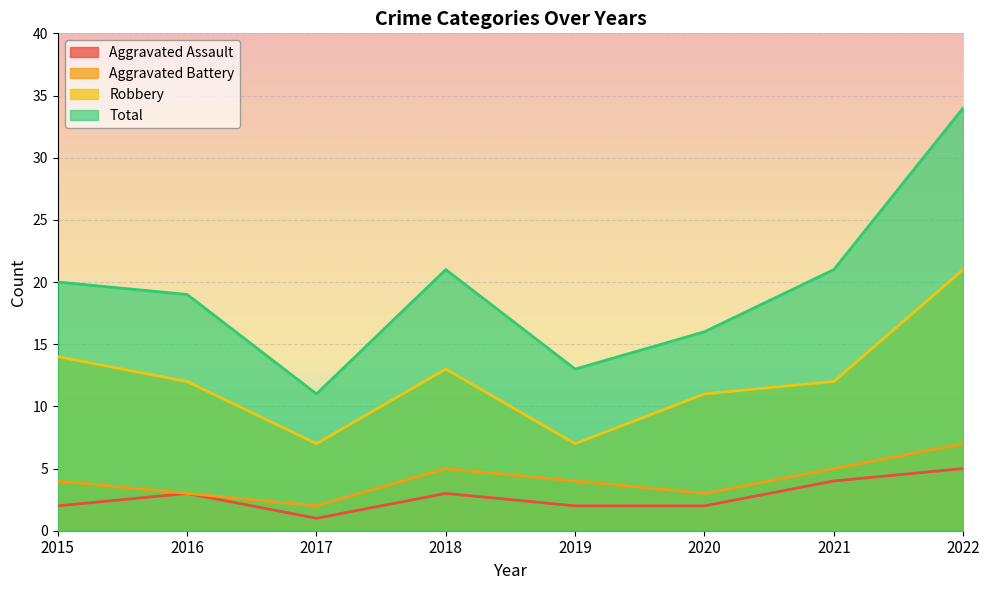

True or false: Total and Robbery intersect in this chart.

False